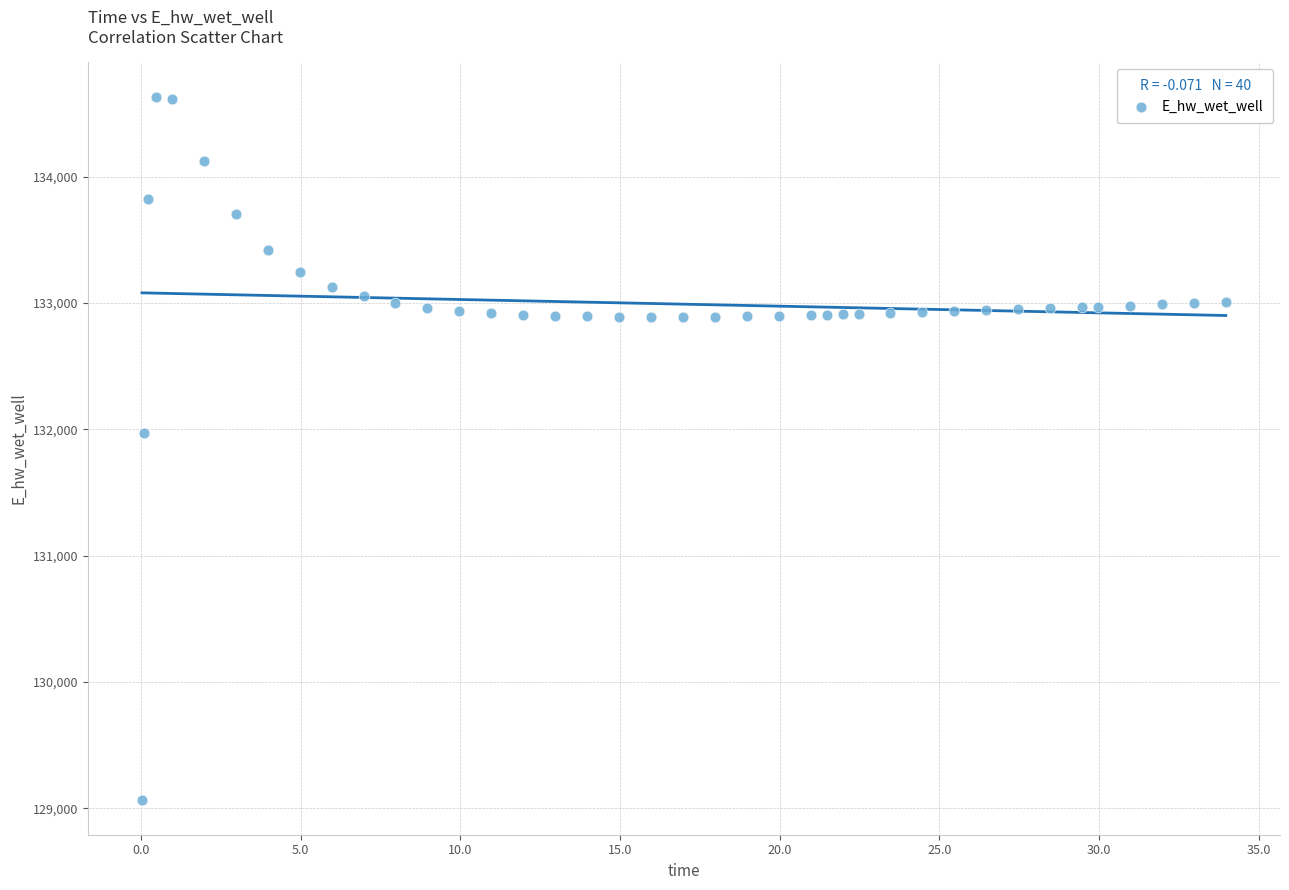

What is the range of X values (max minus min)?

33.9